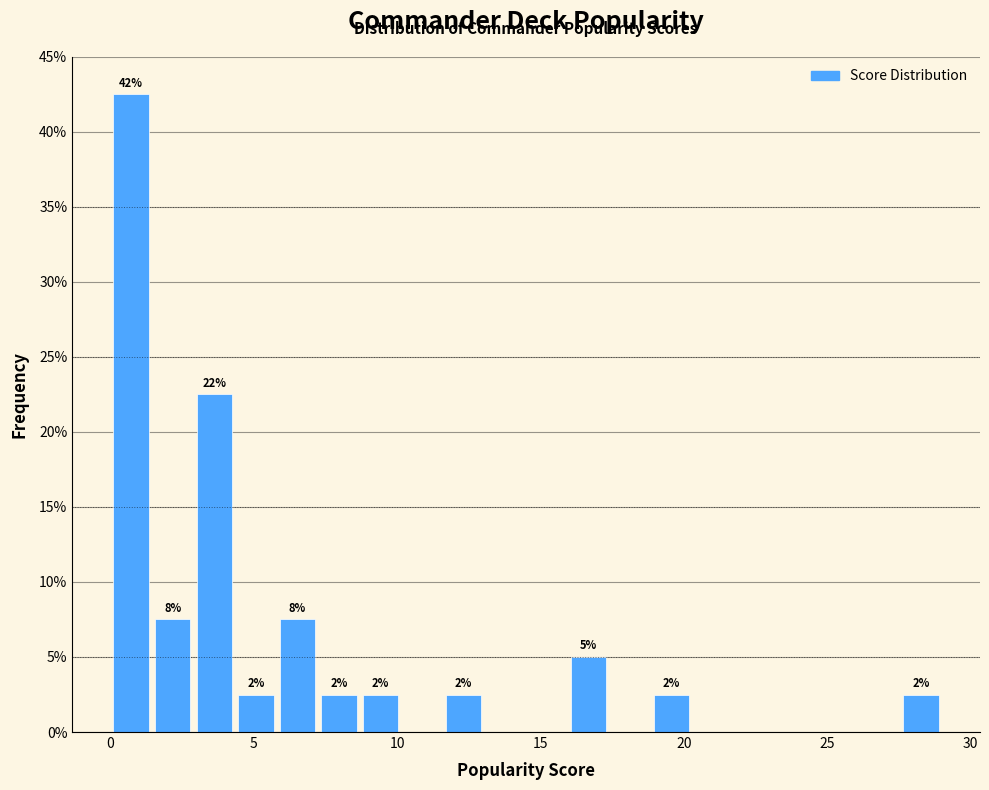

Read against the x-axis, roughly where is the centre of the tallest bar?

0.5